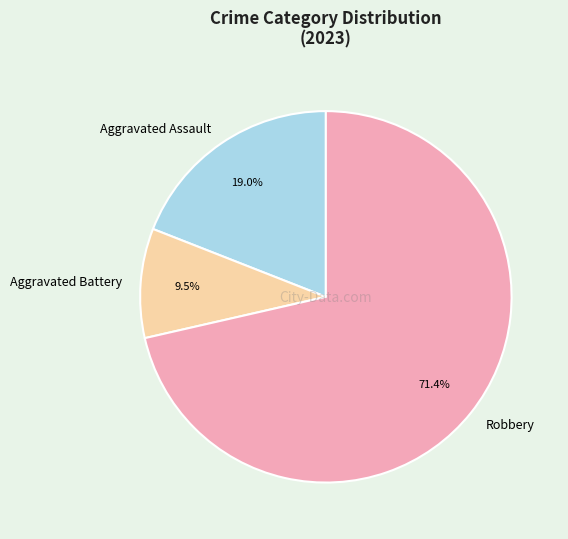

What is the ratio of the value at Robbery to the value at Aggravated Battery?

7.5